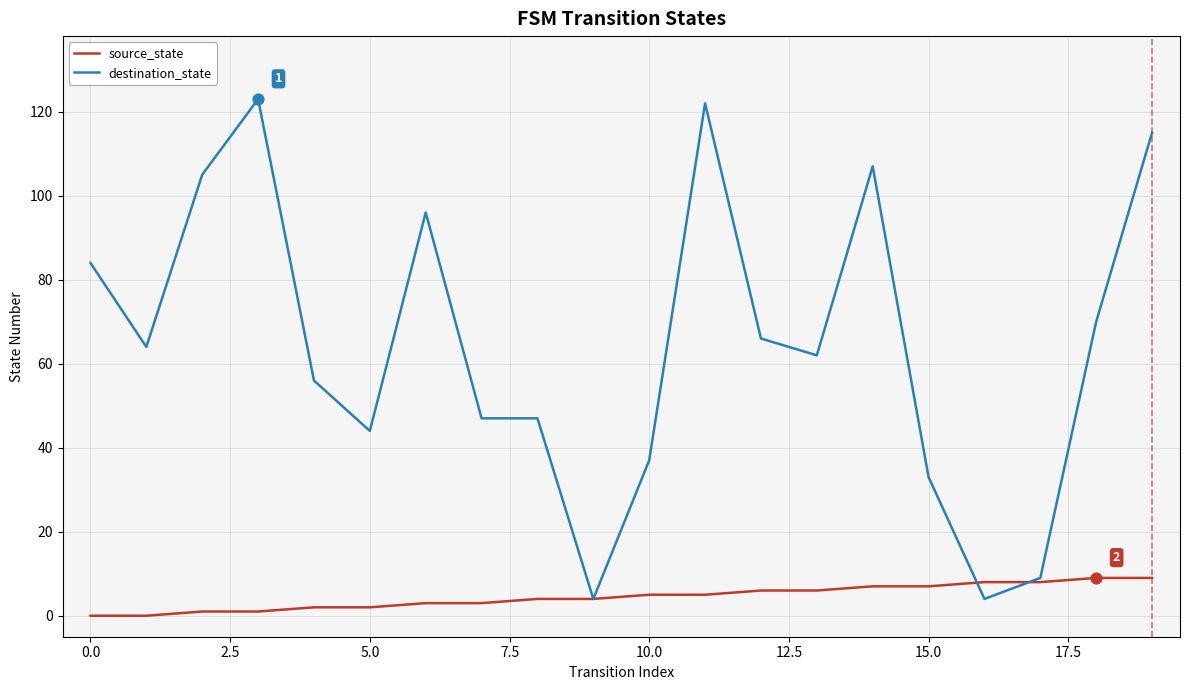

Which series has the widest spread of values?

destination_state